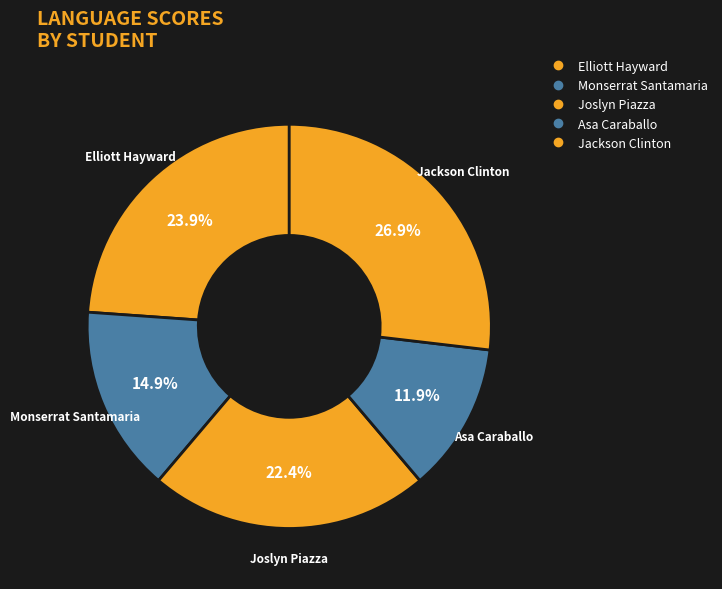

Is it true that Monserrat Santamaria is 24% of the pie?

False